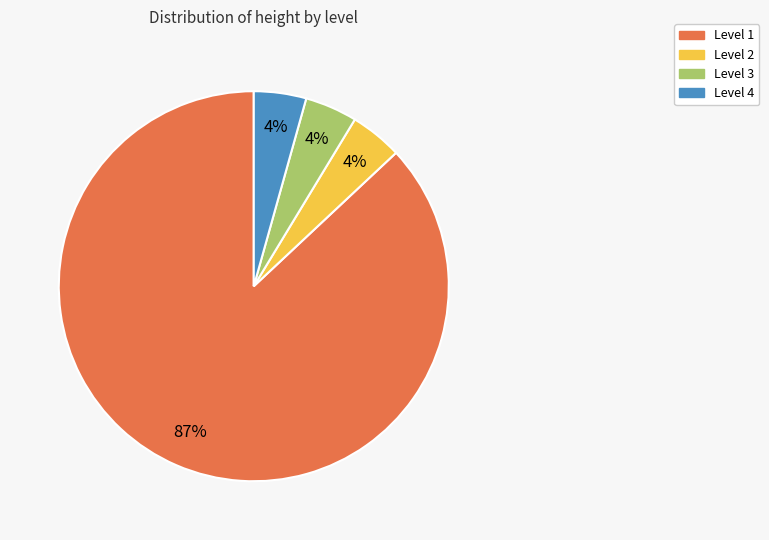

To the nearest percent, what is the average slice percentage?

25%